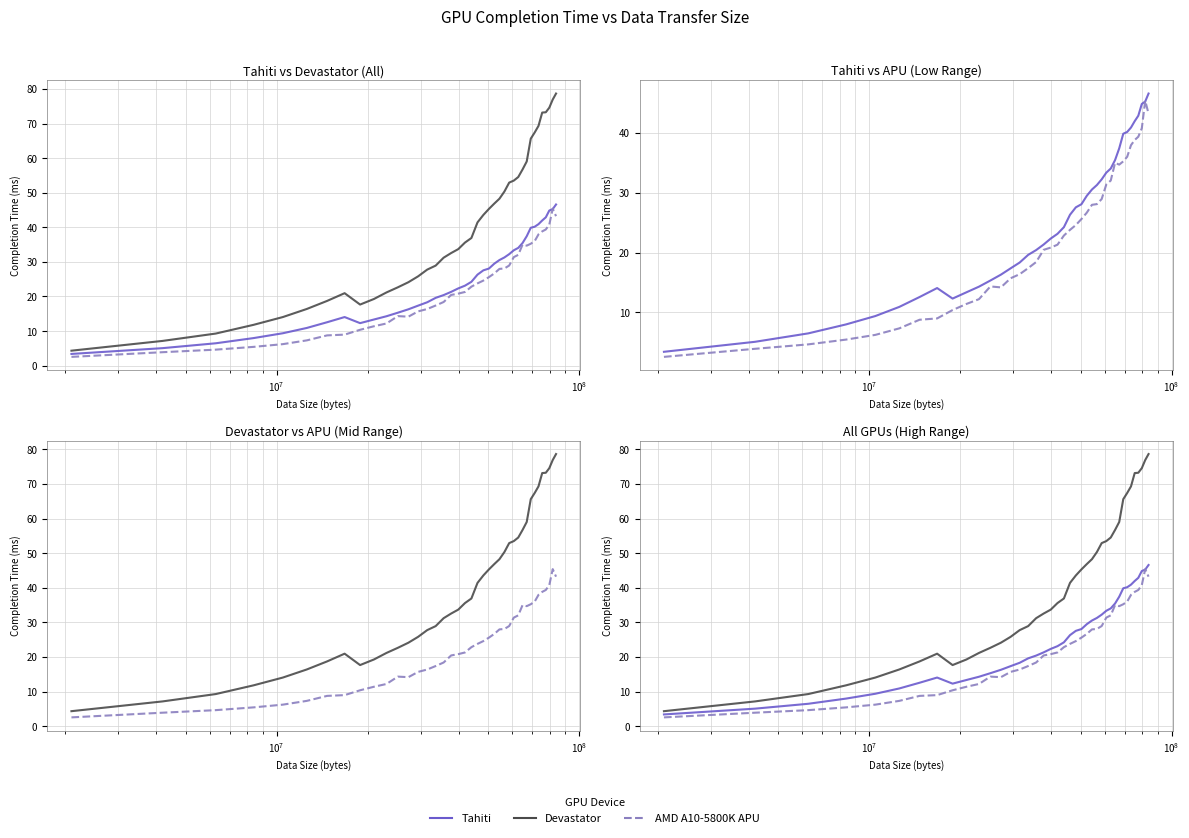

Is this an area chart (filled region under the line)?

No